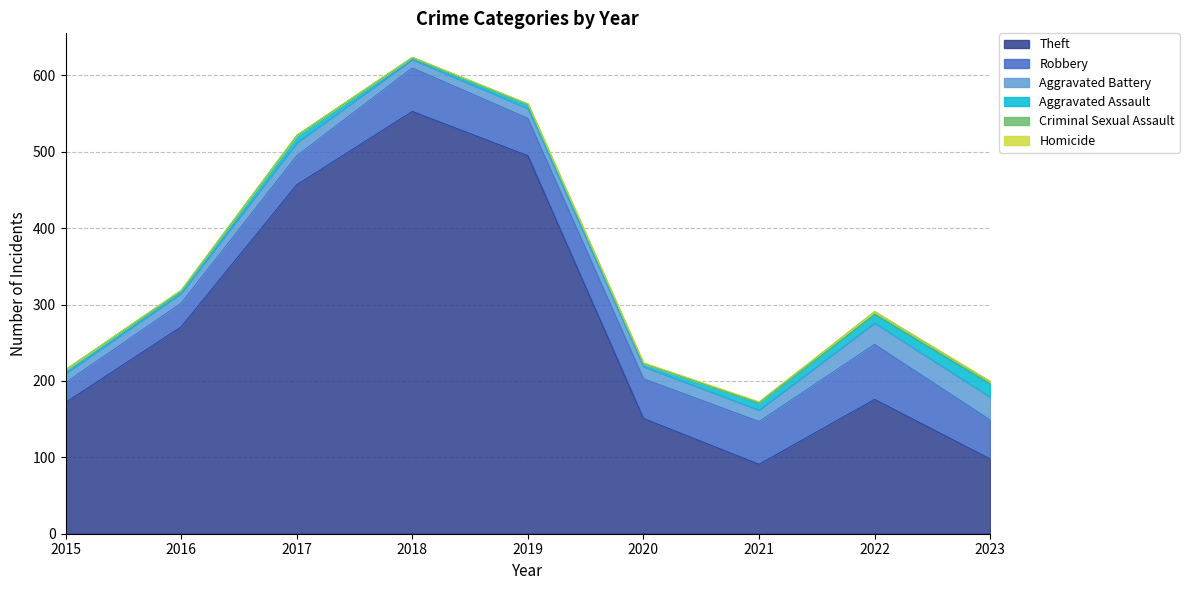

What is the difference between the maximum and minimum values in the Aggravated Battery series?

19